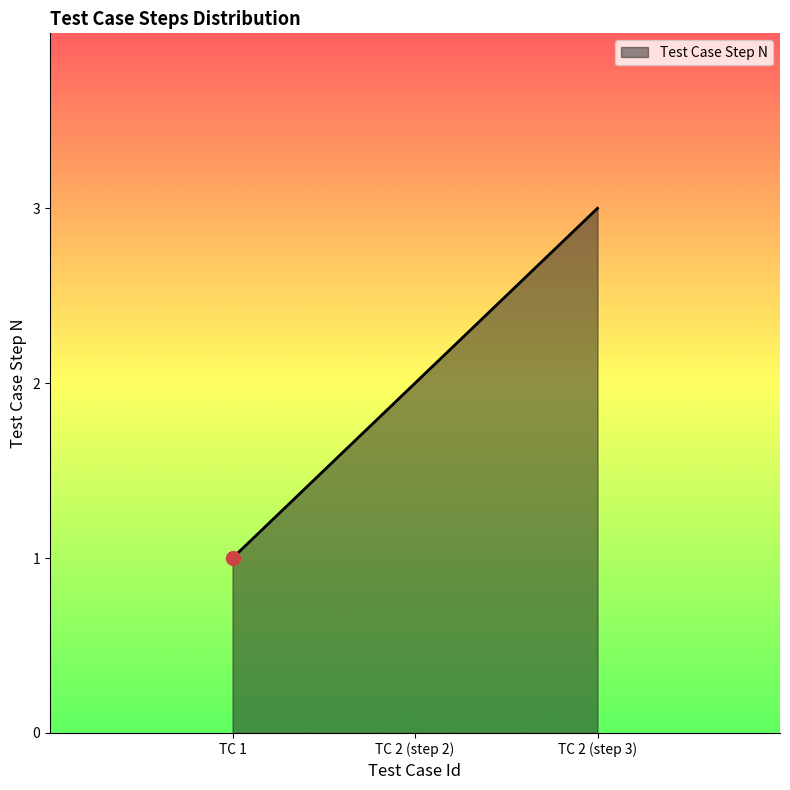

What is the maximum value shown in the chart?

3